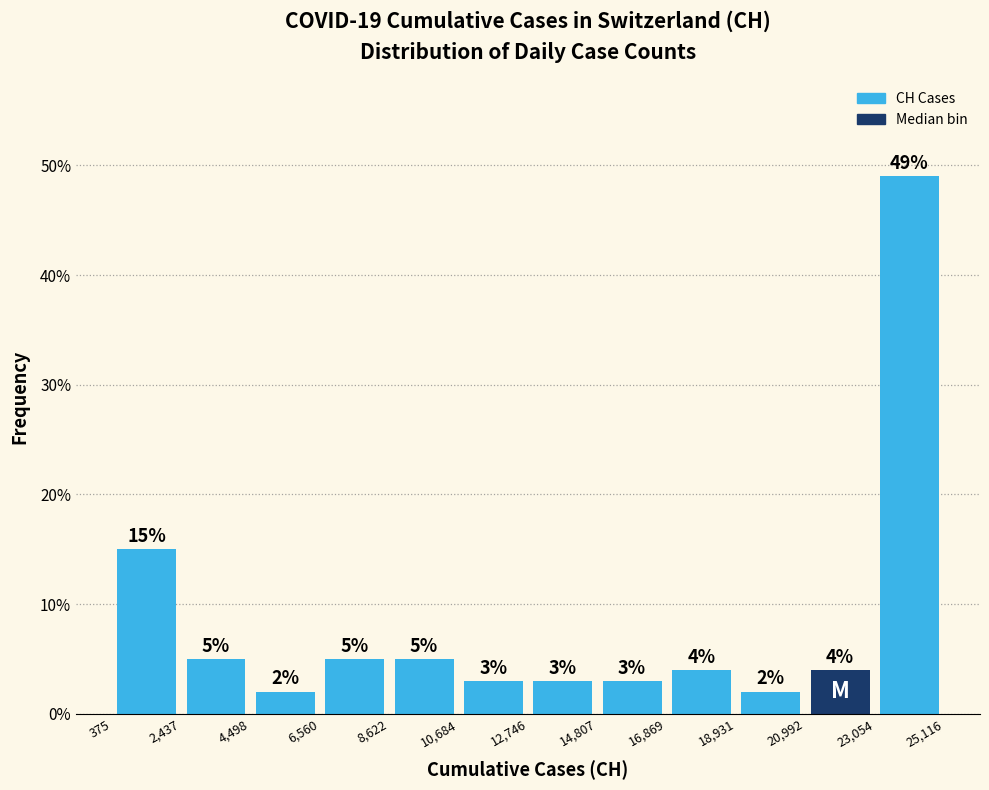

Reading left to right, list every bar in this chart as the range it spans on the x-axis followed by its height.

375 to 2,437: 15
2,437 to 4,498: 5
4,498 to 6,560: 2
6,560 to 8,622: 5
8,622 to 10,684: 5
10,684 to 12,746: 3
12,746 to 14,807: 3
14,807 to 16,869: 3
16,869 to 18,931: 4
18,931 to 20,992: 2
20,992 to 23,054: 4
23,054 to 25,116: 49